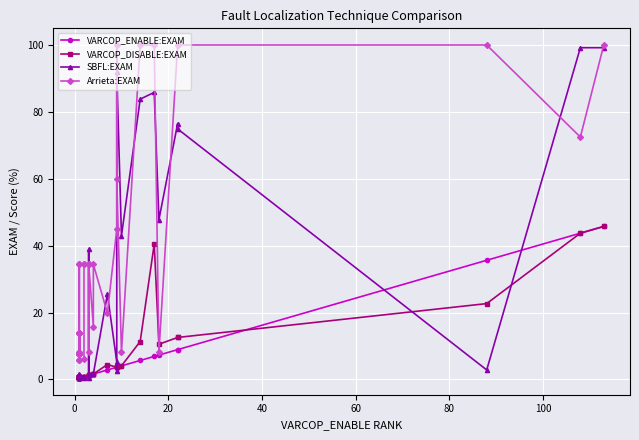

What is the value of the VARCOP_DISABLE:EXAM point at the 10th from the left?

0.8